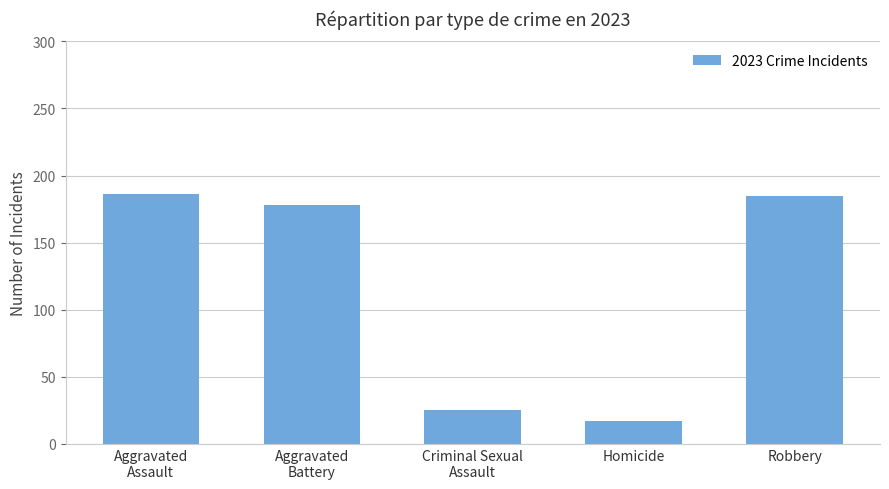

What is the sum of all values?

591